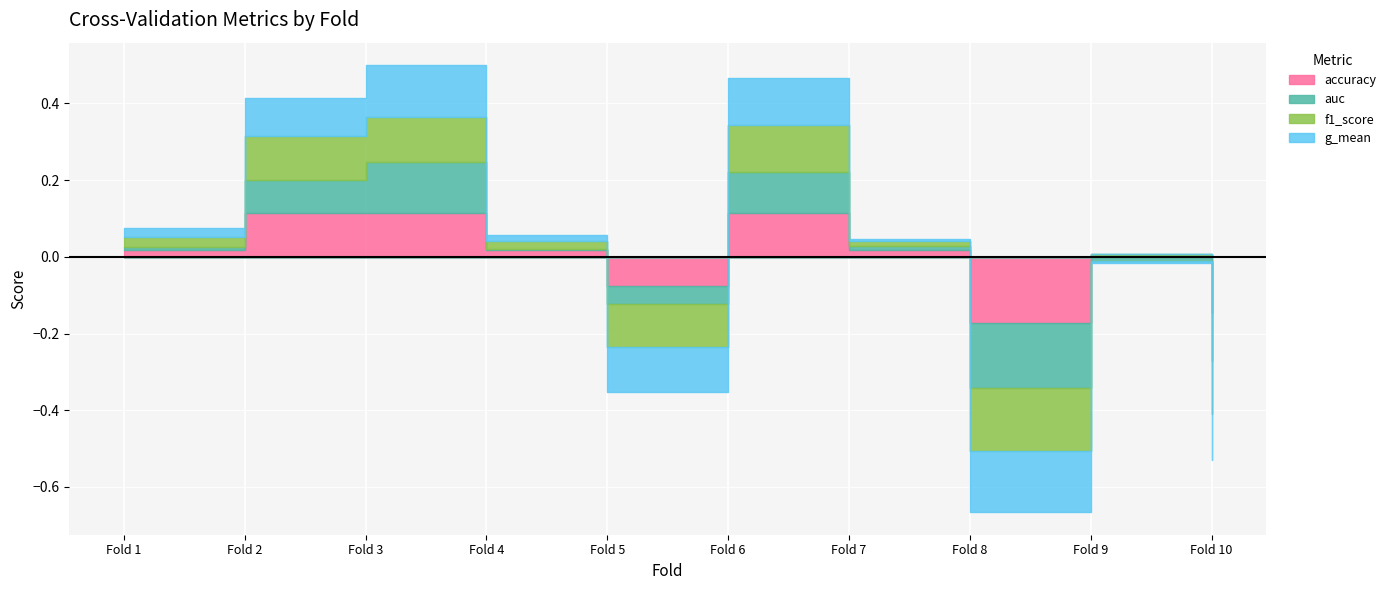

What is the difference between the maximum and minimum values in the g_mean series?

0.3